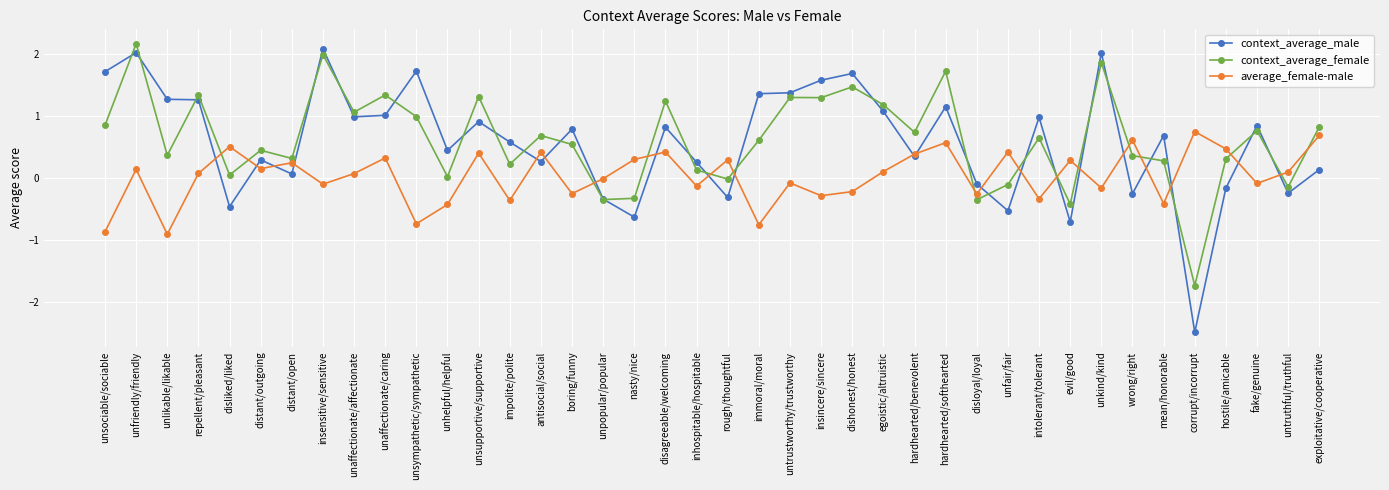

What is the value of the context_average_male point at the 11th from the left?

1.7